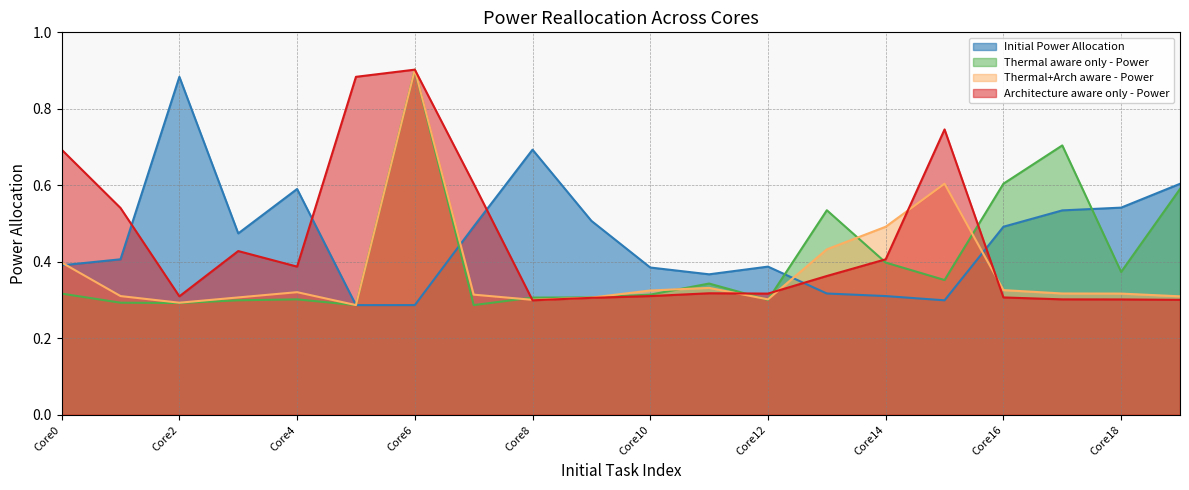

Which category has the lowest value in the Architecture aware only - Power series?

Core8